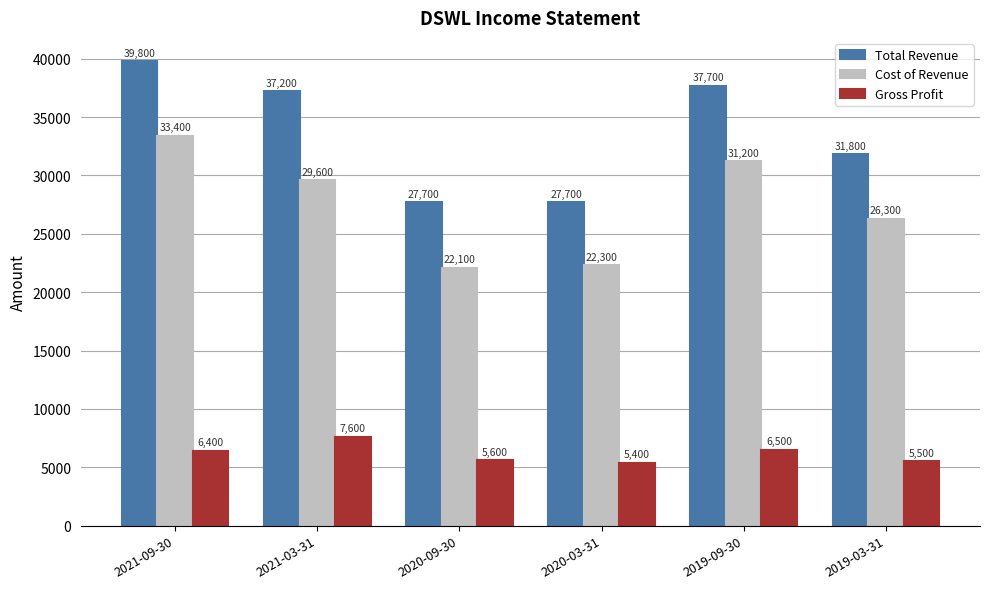

How many bars are there in each group?

3